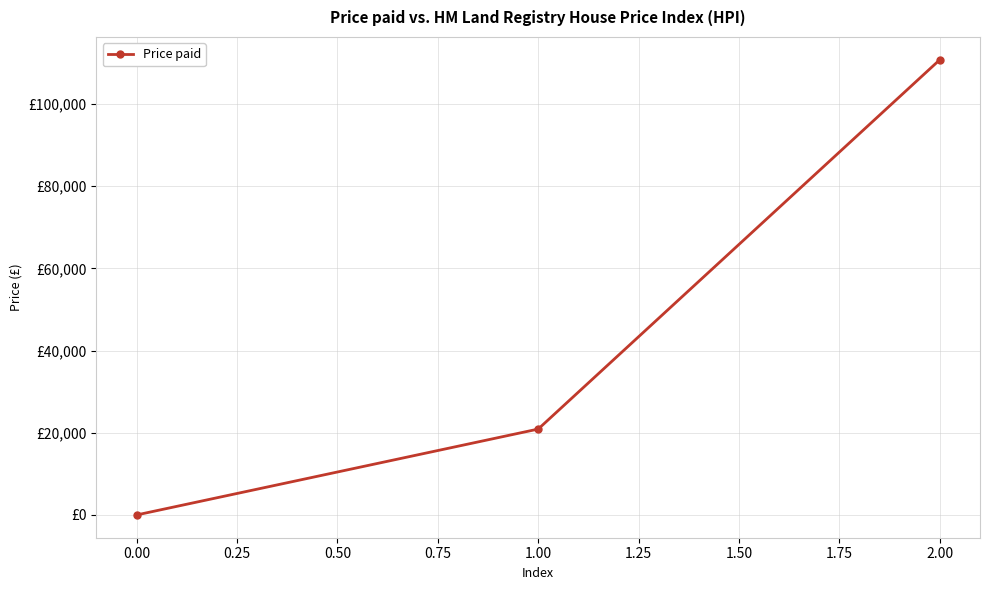

What is the difference between the maximum and second lowest values?

89870